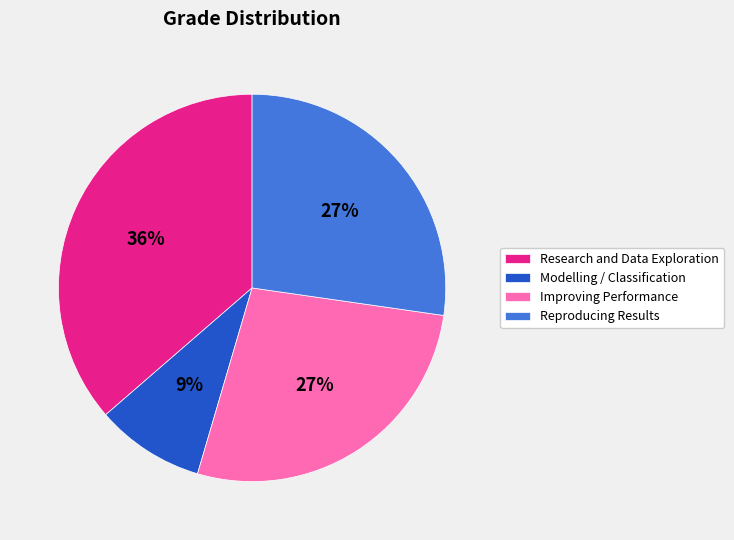

To the nearest percent, what is the difference between the Research and Data Exploration and Improving Performance slice percentages?

9%